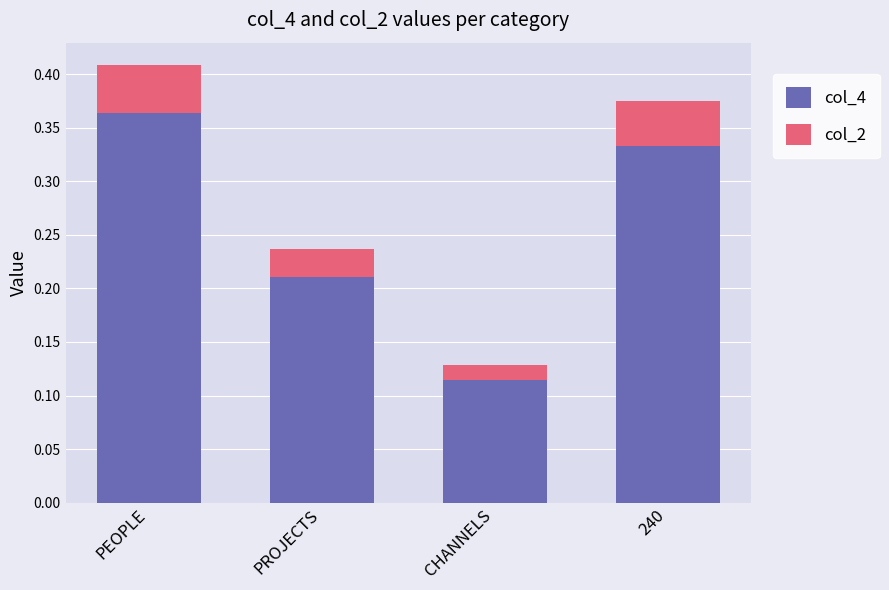

At which category is the sum across all series the highest?

PEOPLE